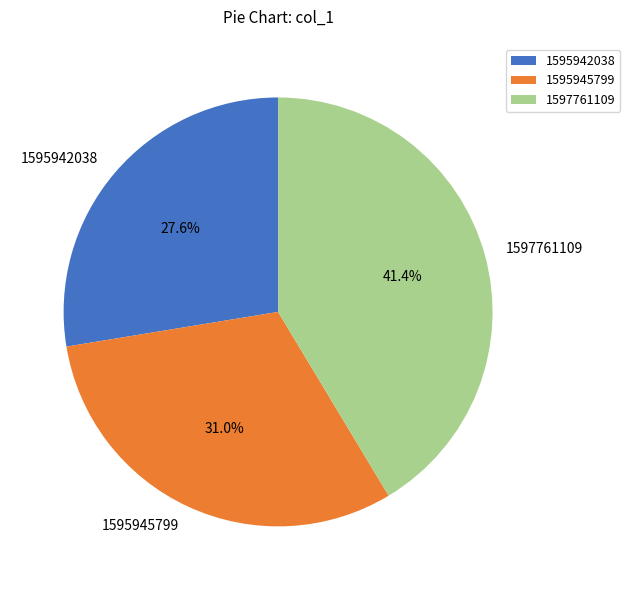

Count the number of slices in the pie.

3